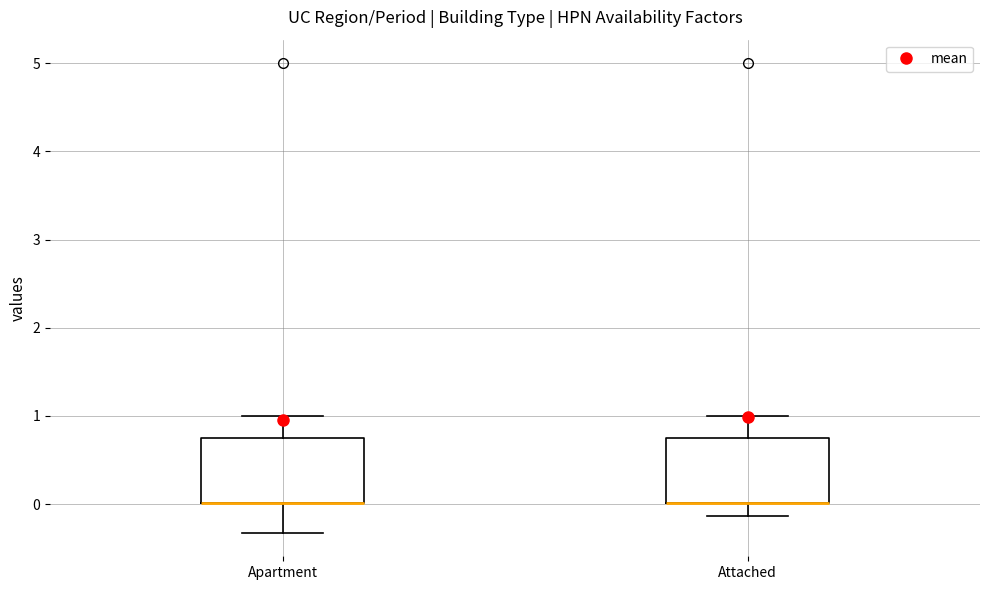

Reading left to right, transcribe this box plot: for each box, give where its median line is, the range the box spans, and where its two whiskers end, as read against the y-axis. The values are not printed on the chart, so give them approximately, as read against the axis.

Apartment: median 0.0 (drawn on the box's lower edge), box 0.0 to 0.8, whiskers -0.3 to 1.0
Attached: median 0.0 (drawn on the box's lower edge), box 0.0 to 0.8, whiskers -0.1 to 1.0